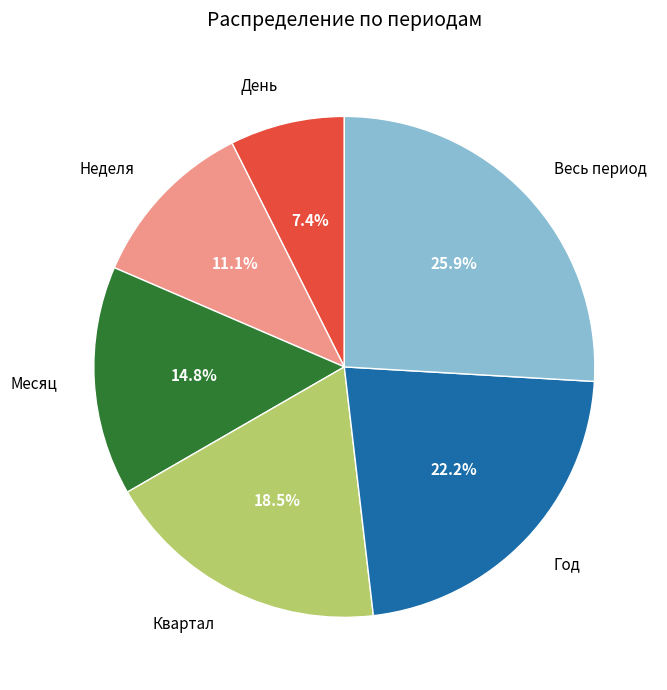

Is it true that Месяц is 15% of the pie?

True